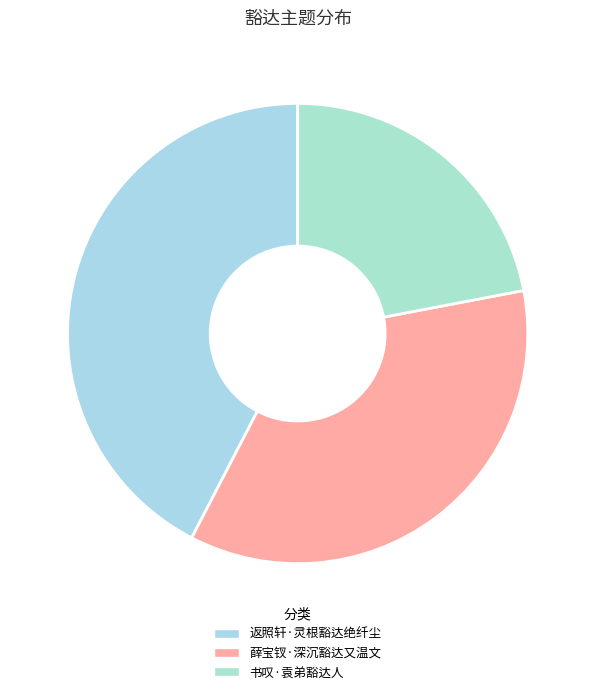

To the nearest percent, what portion does 返照轩·灵根豁达绝纤尘 represent?

42%